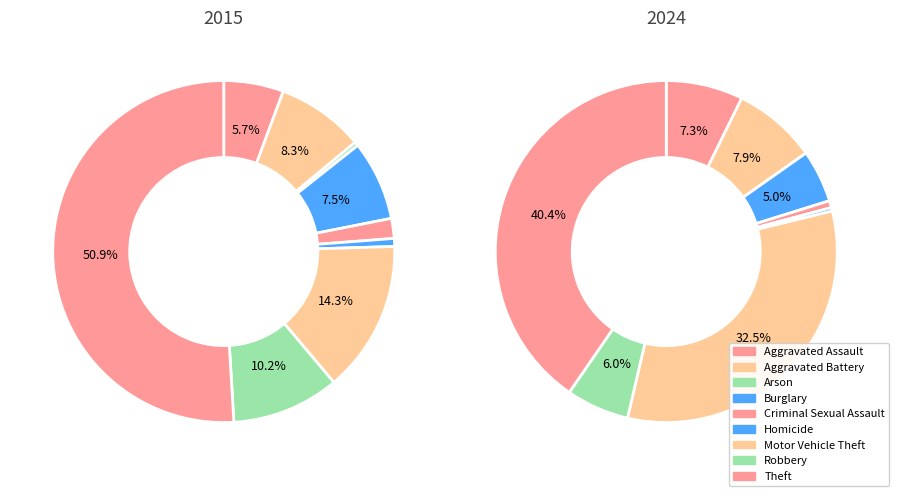

What is the smallest slice in the pie chart?

Arson